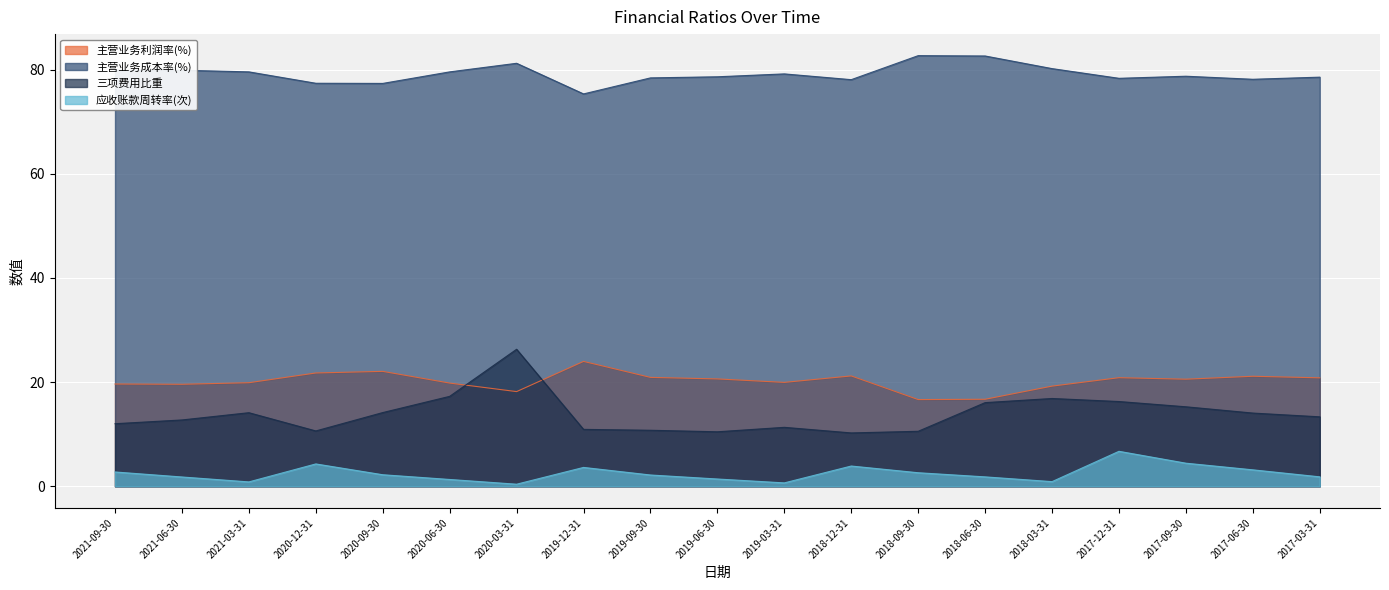

The value of 主营业务成本率(%) at 2020-09-30 is 107.7. True or false?

False